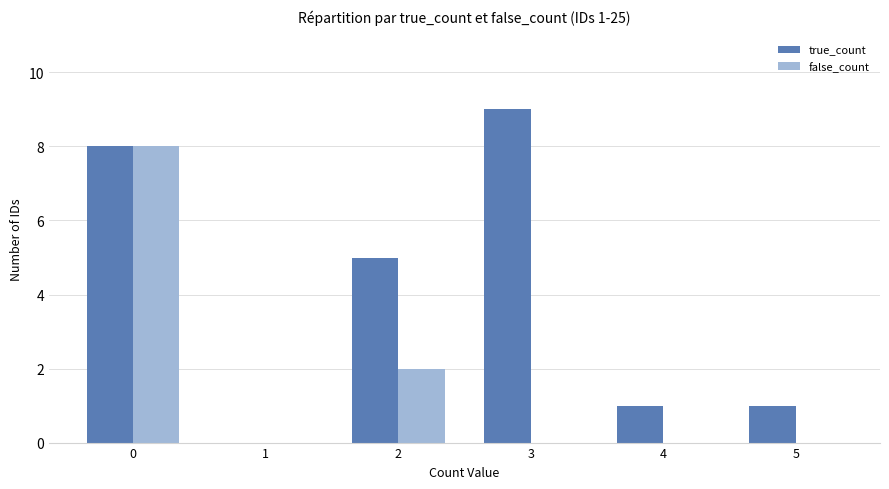

Is the value of false_count at 2 greater than the value of true_count at 5?

Yes